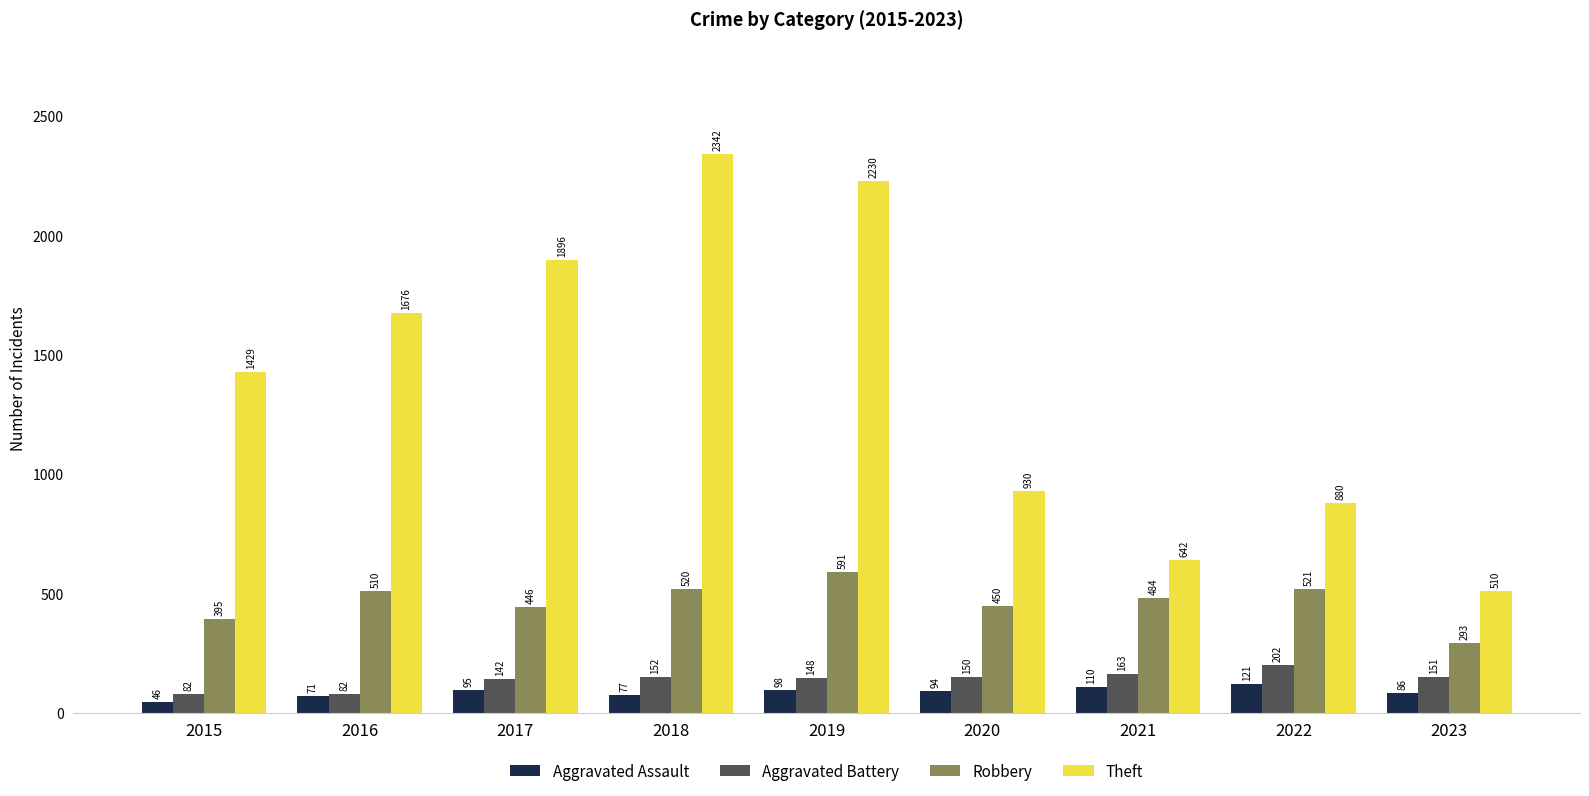

What is the value of the Theft bar at the 1st from the left?

1429